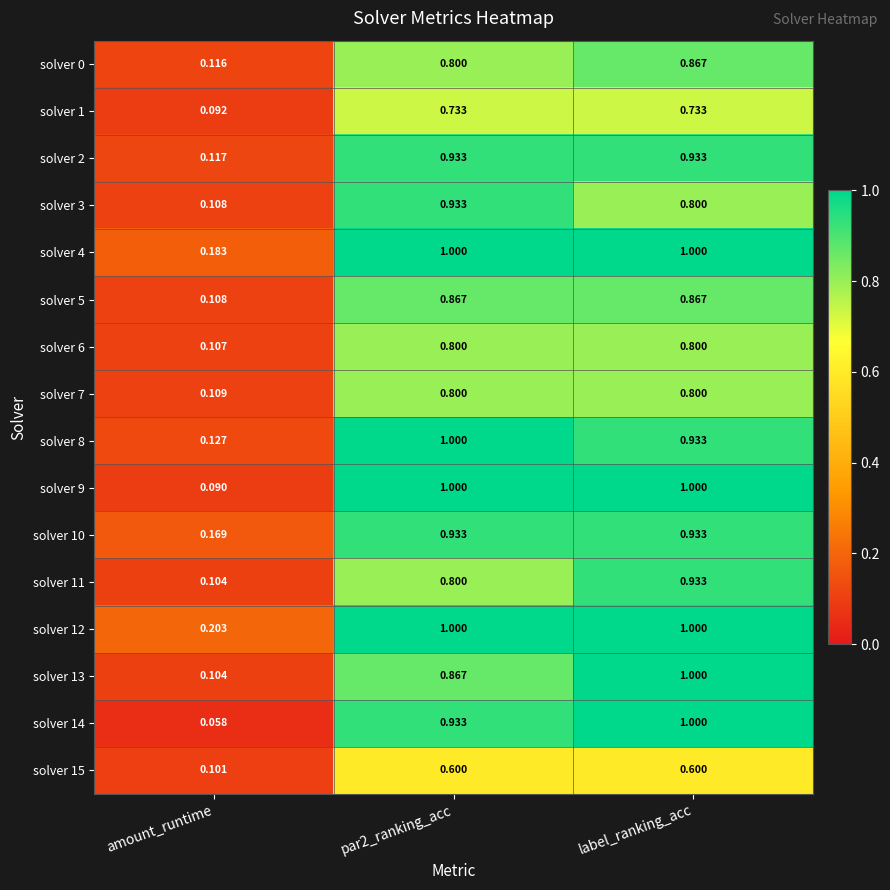

Which series has the widest spread of values?

solver 14